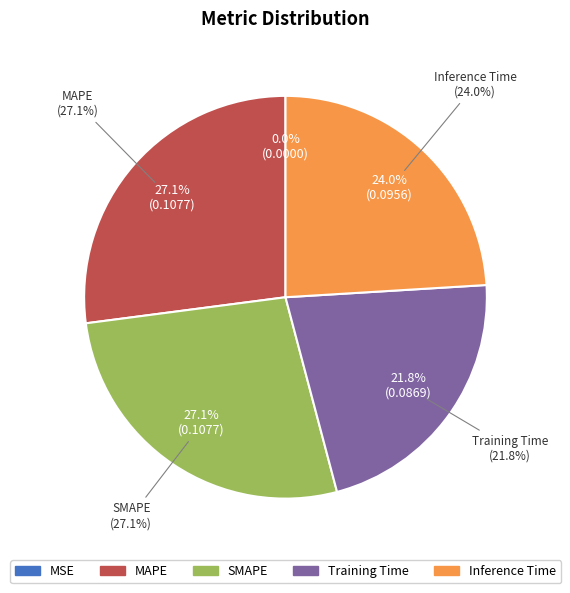

How many slices are in this pie chart?

5